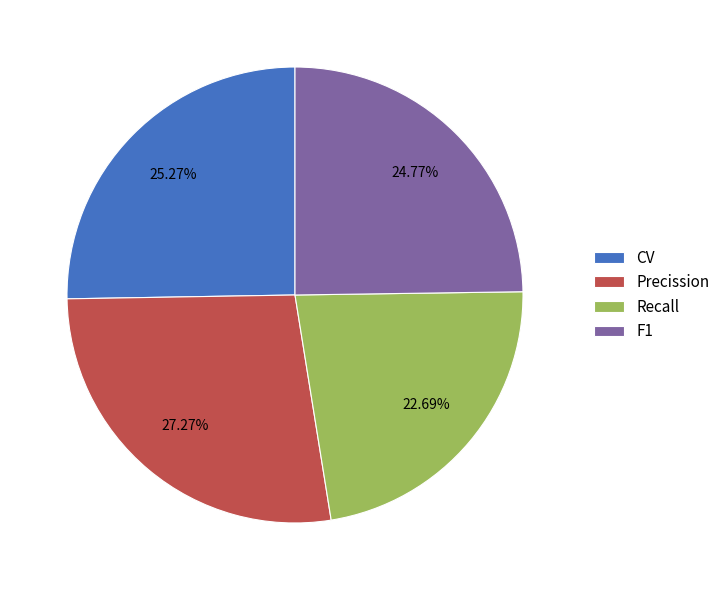

Does any single category account for the majority?

No